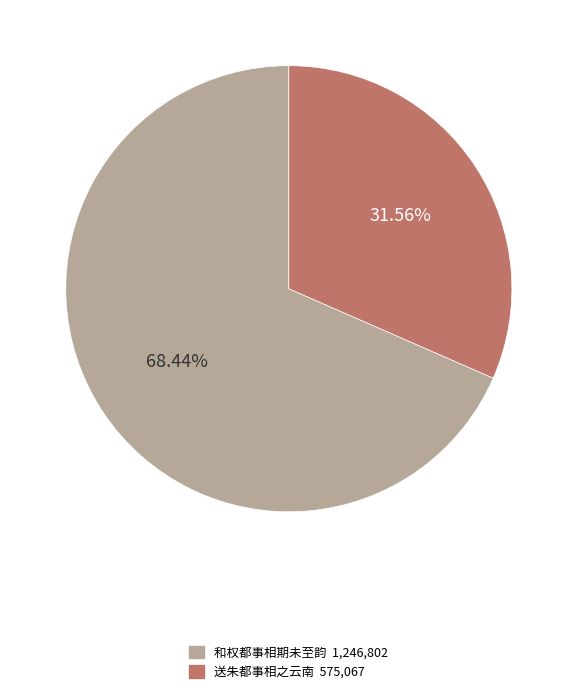

To the nearest percent, what percentage of the pie is 和权都事相期未至韵?

68%